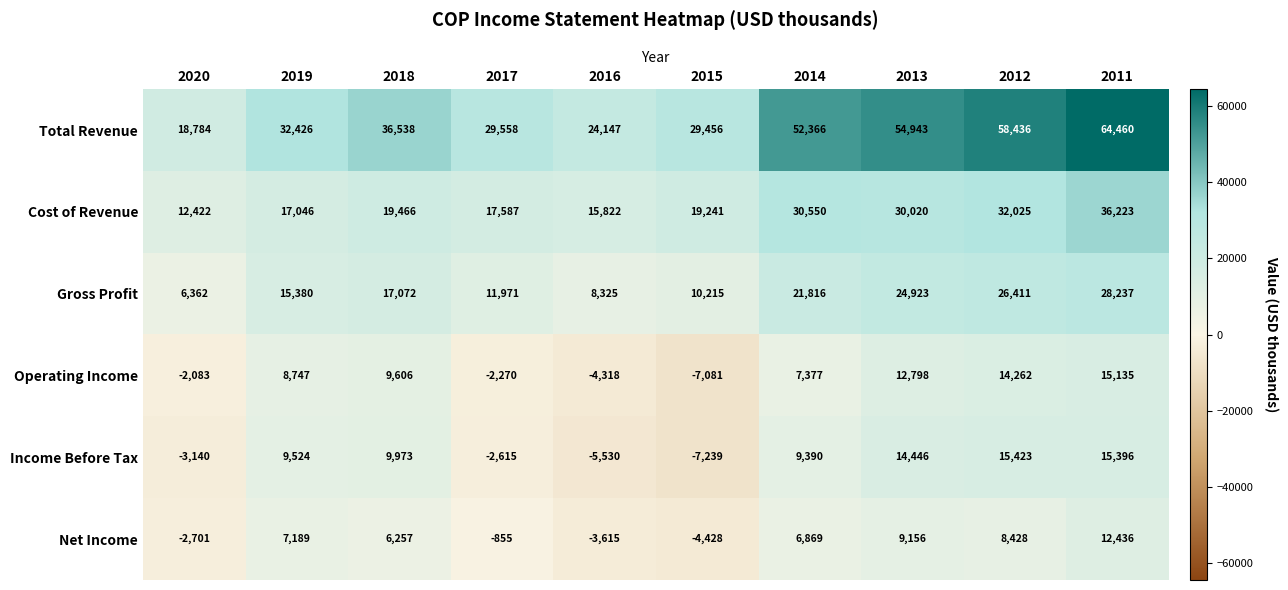

At how many categories does at least one series exceed 19229?

9